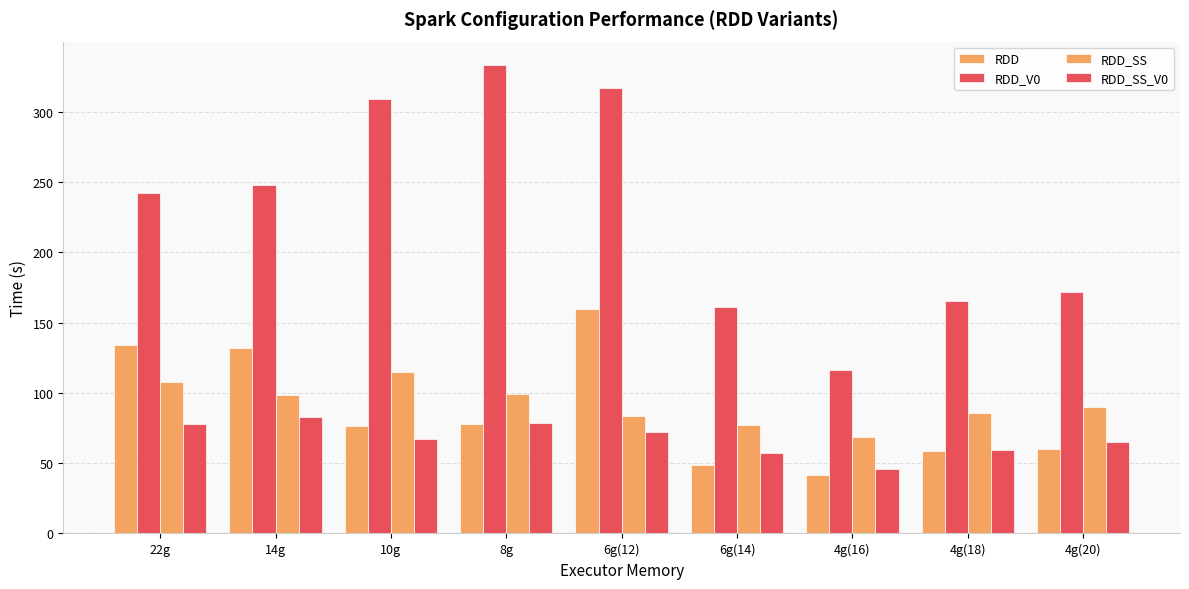

How many groups of bars are there?

9